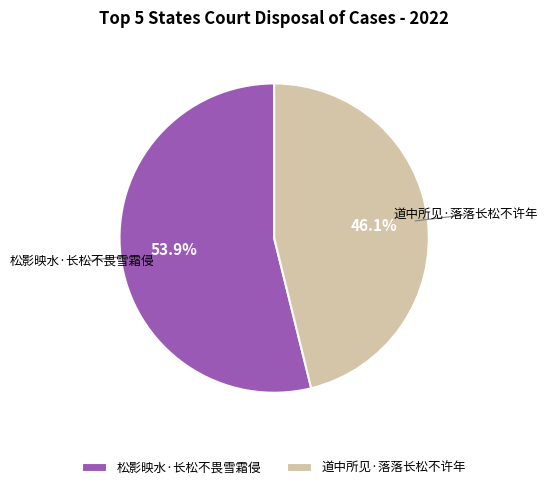

Does 松影映水·长松不畏雪霜侵 represent more than half of the total?

Yes